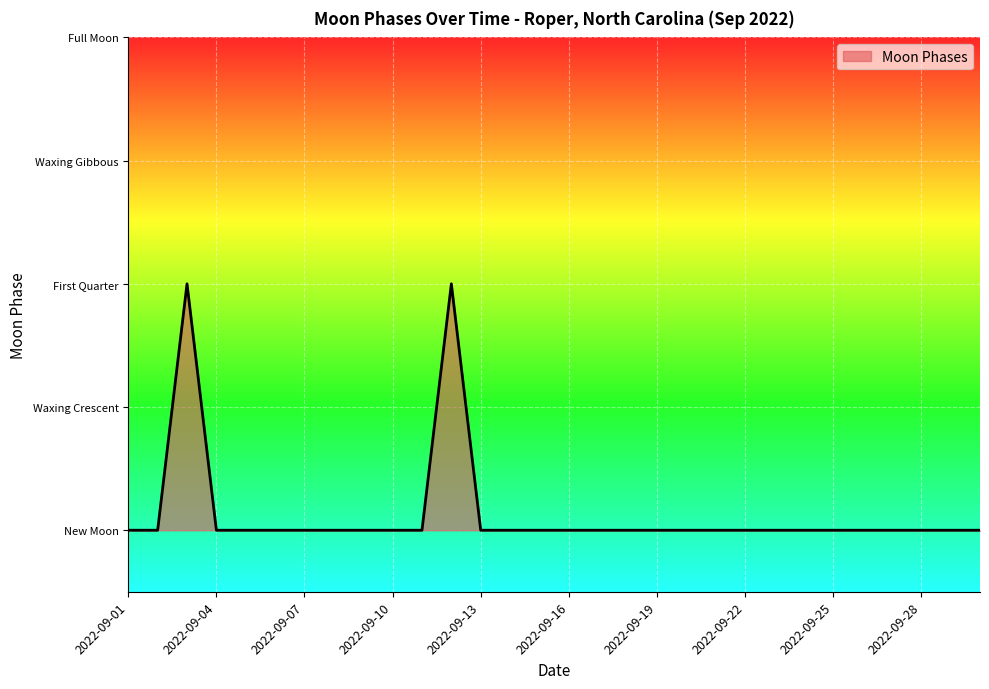

Does the chart have visible grid lines?

Yes